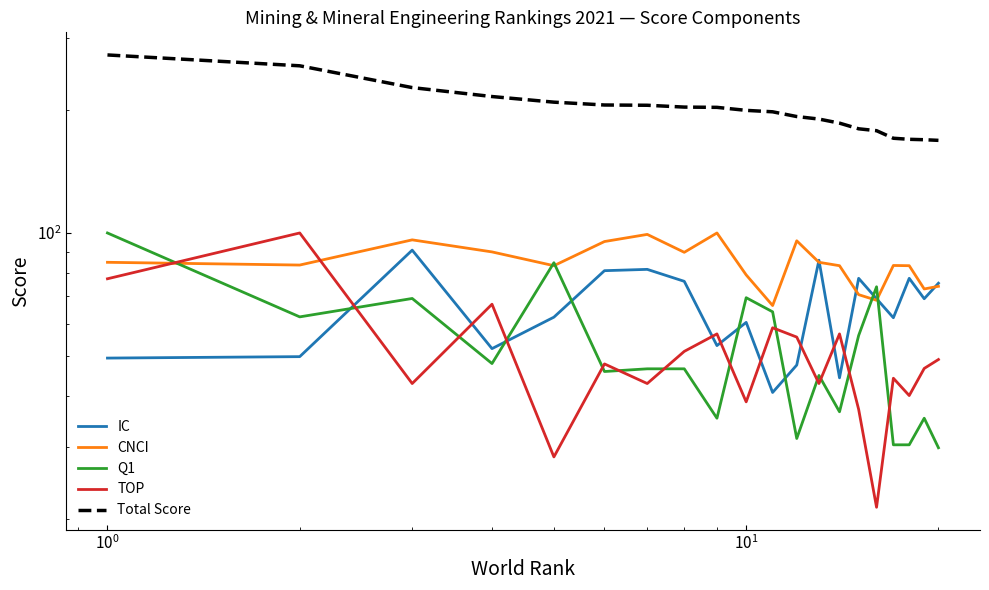

Which series has the largest total across all categories?

Total Score